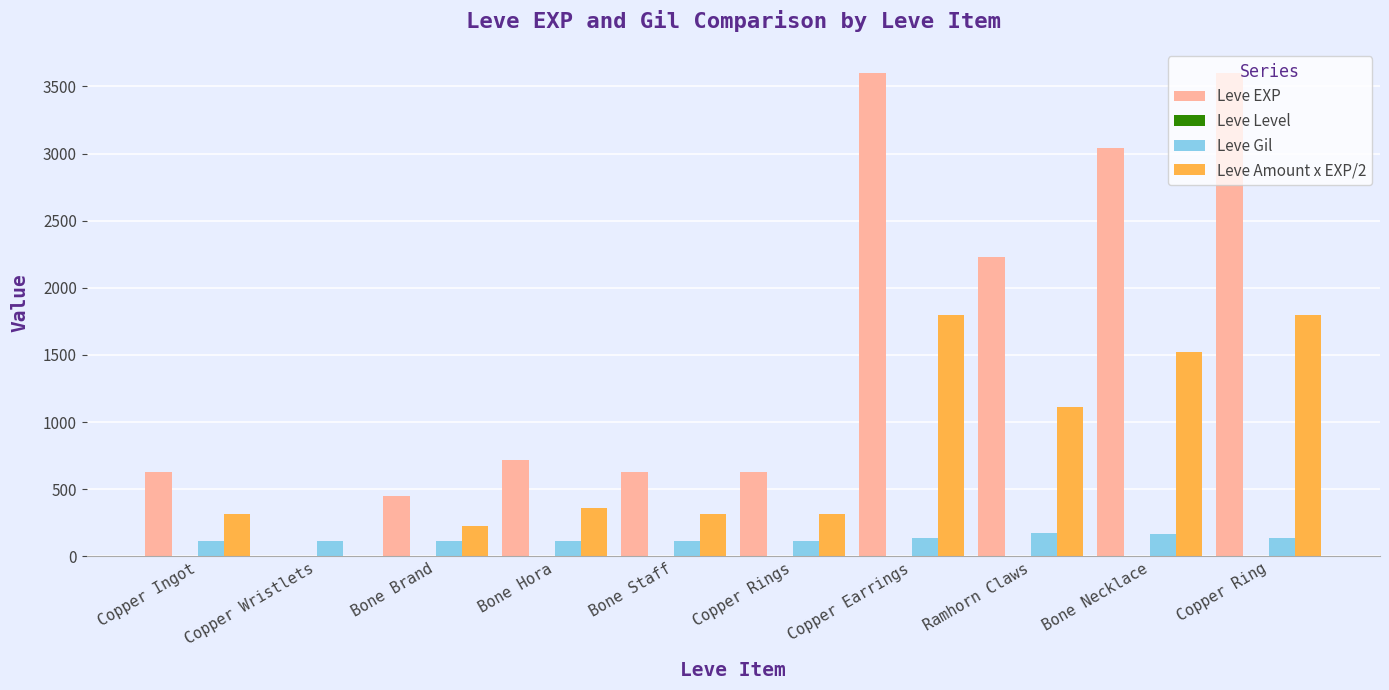

True or false: Leve EXP has a value of 2230.0 at Ramhorn Claws.

True